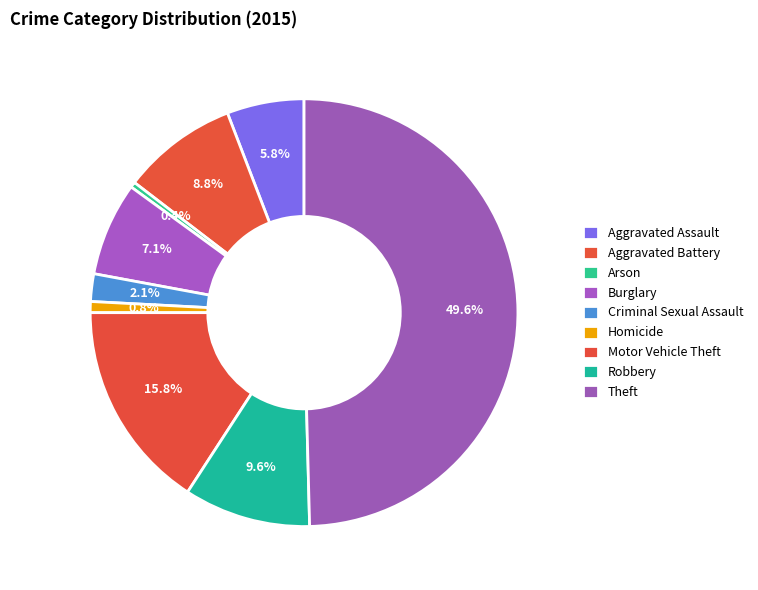

What is the largest slice in the pie chart?

Theft